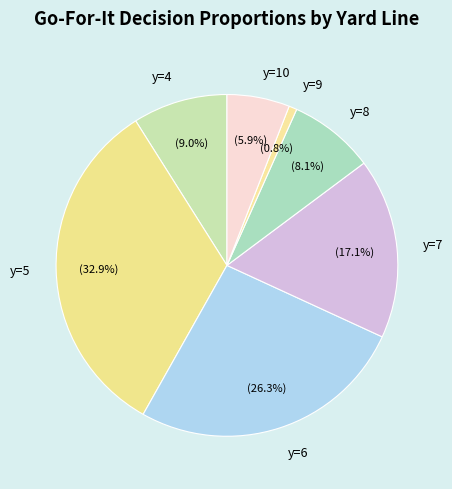

How many slices are in this pie chart?

7